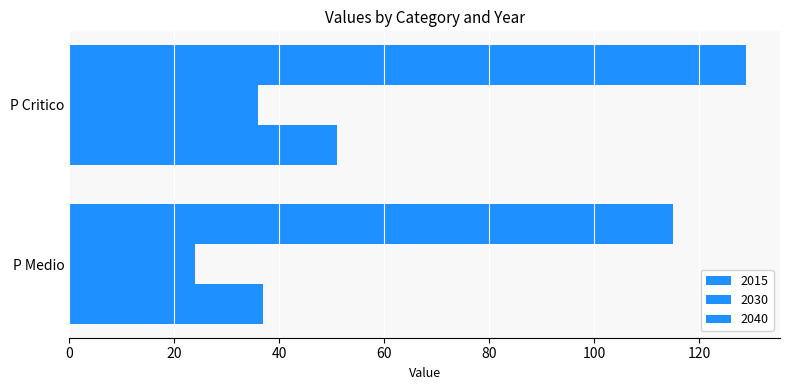

Which series has the largest range (max minus min)?

2015